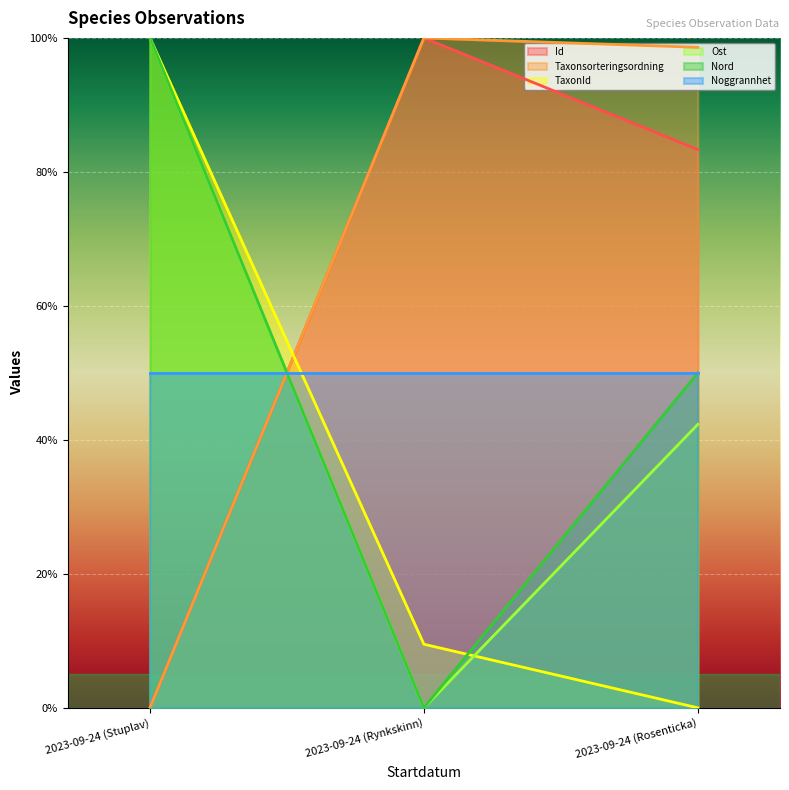

How many values in Taxonsorteringsordning are above zero?

2